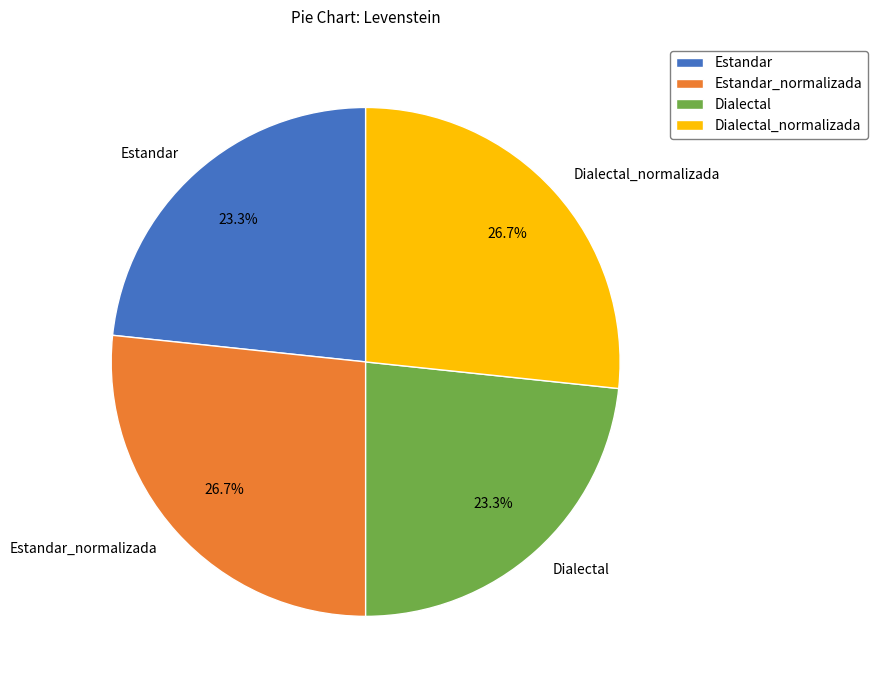

Between Dialectal_normalizada and Dialectal, which is larger?

Dialectal_normalizada